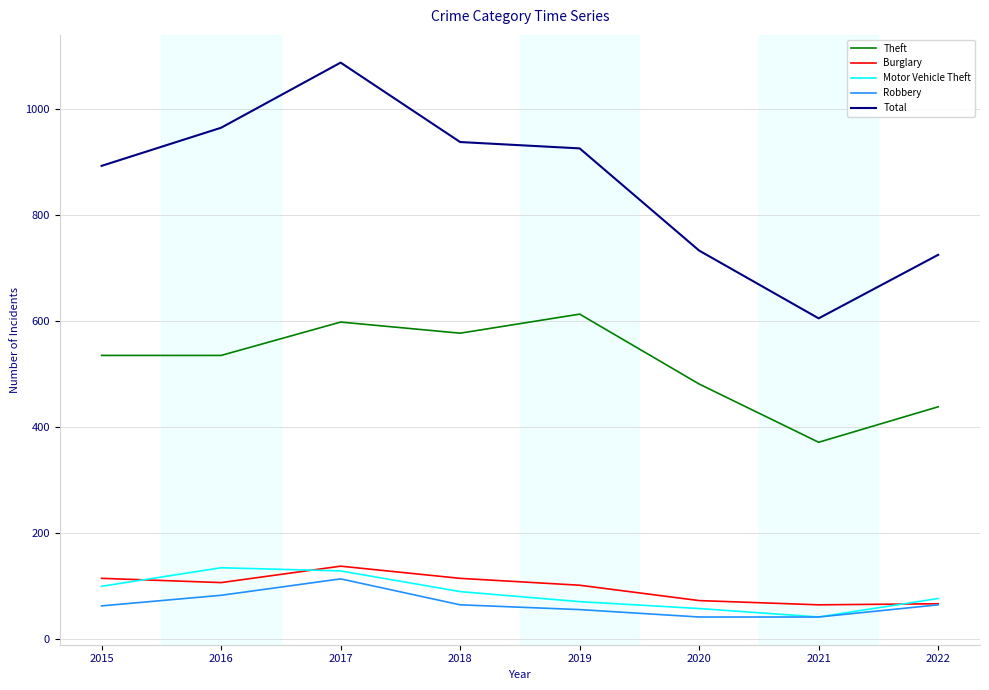

What is the difference between the Burglary values at 2019 and 2020?

29